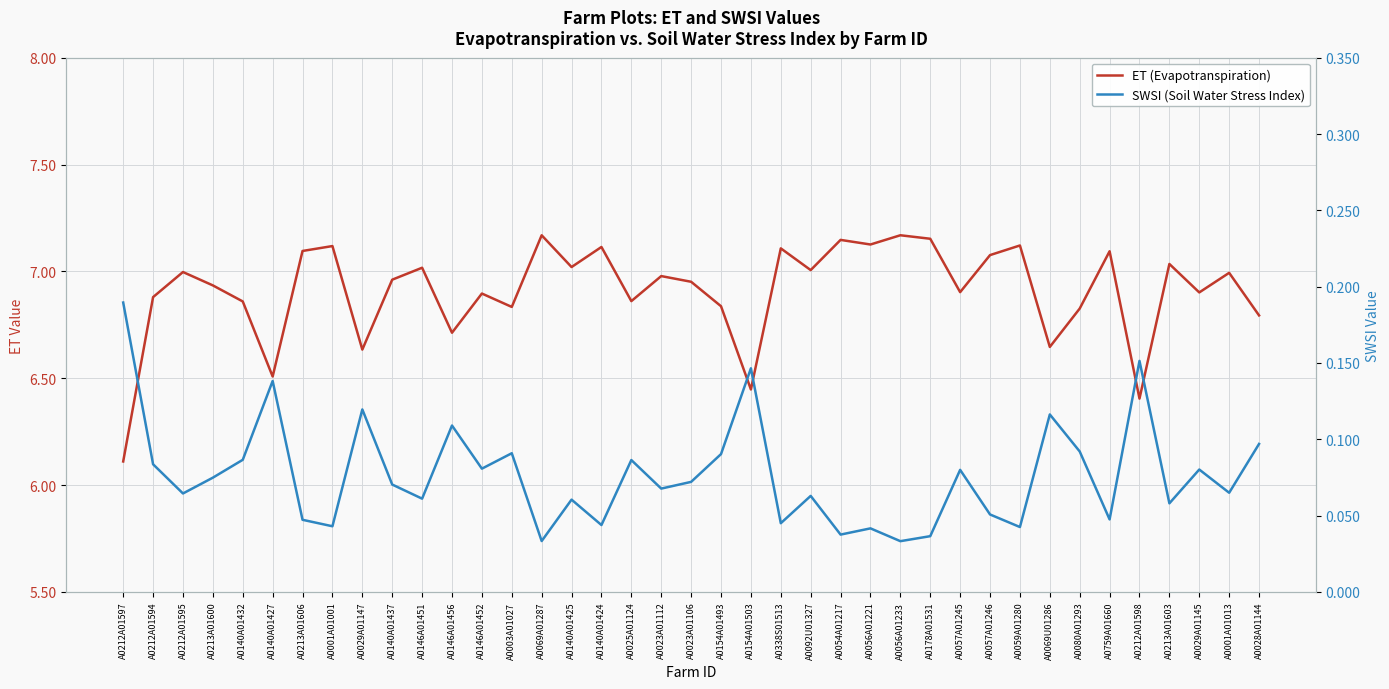

What is the difference between the maximum and minimum values in the SWSI (Soil Water Stress Index) series?

0.2